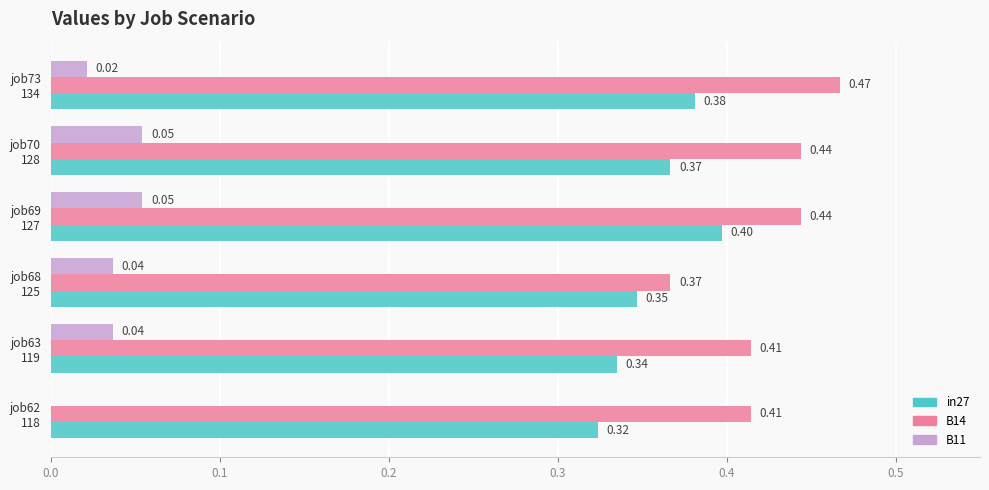

Which series has the largest total across all categories?

B14